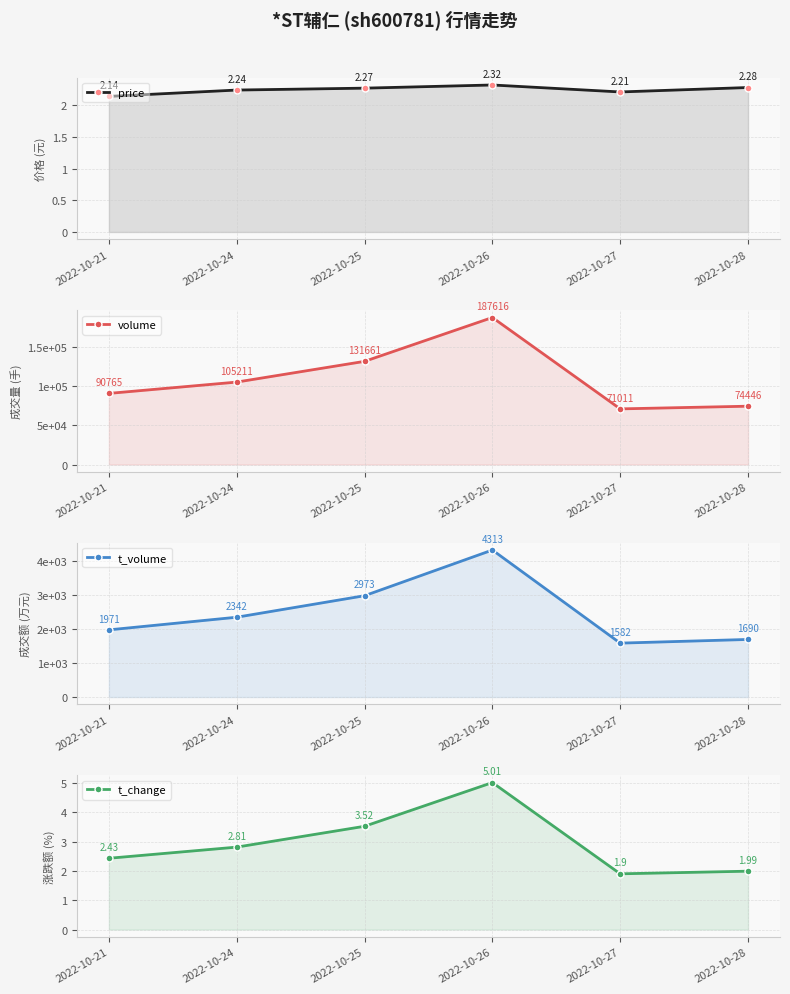

Between 2022-10-21 and 2022-10-28, which series saw the biggest shift?

volume